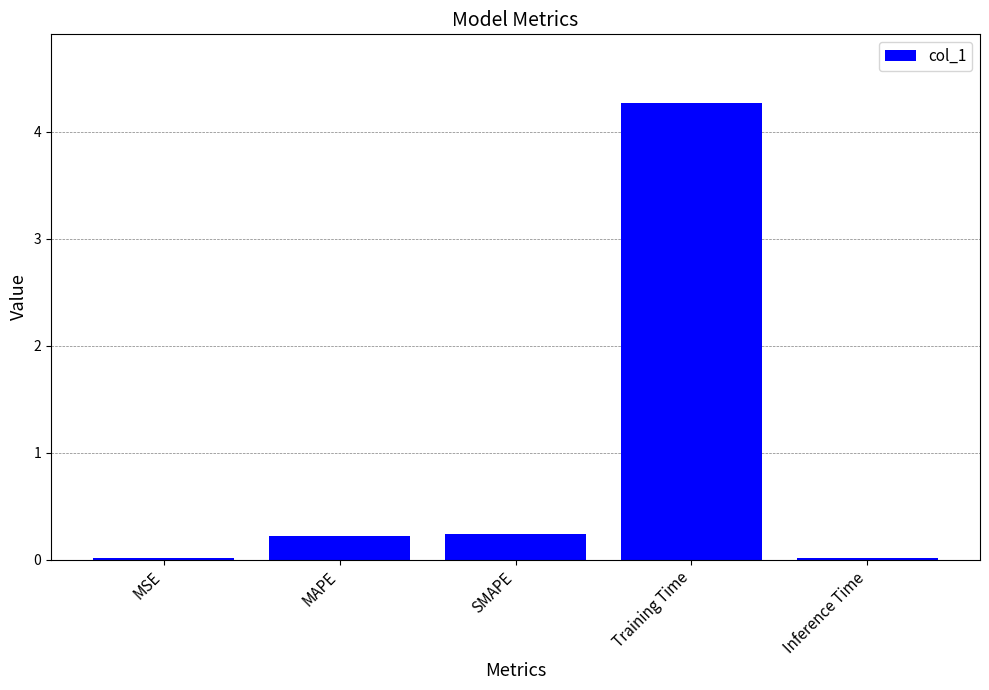

Which has a higher value, MSE or Training Time?

Training Time